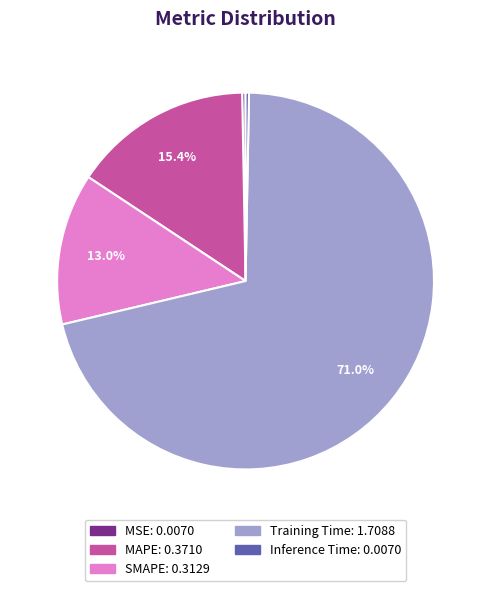

Count the number of slices in the pie.

5